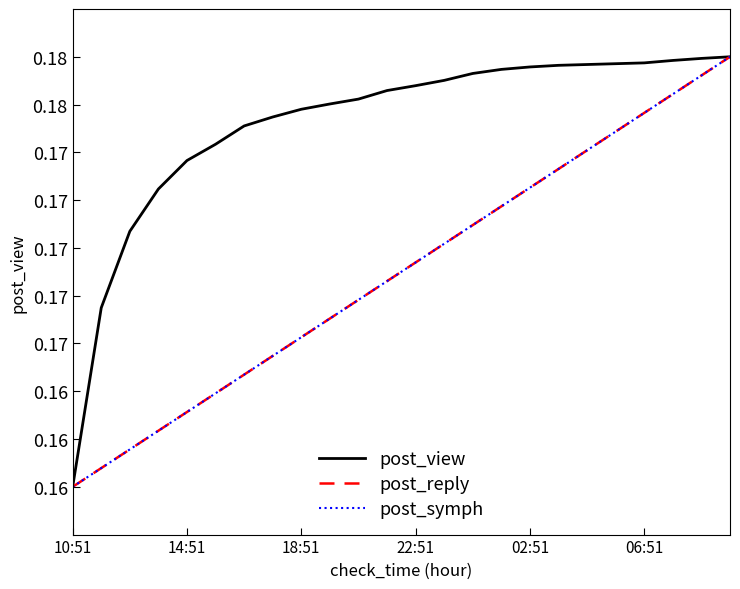

Does the chart have visible grid lines?

No